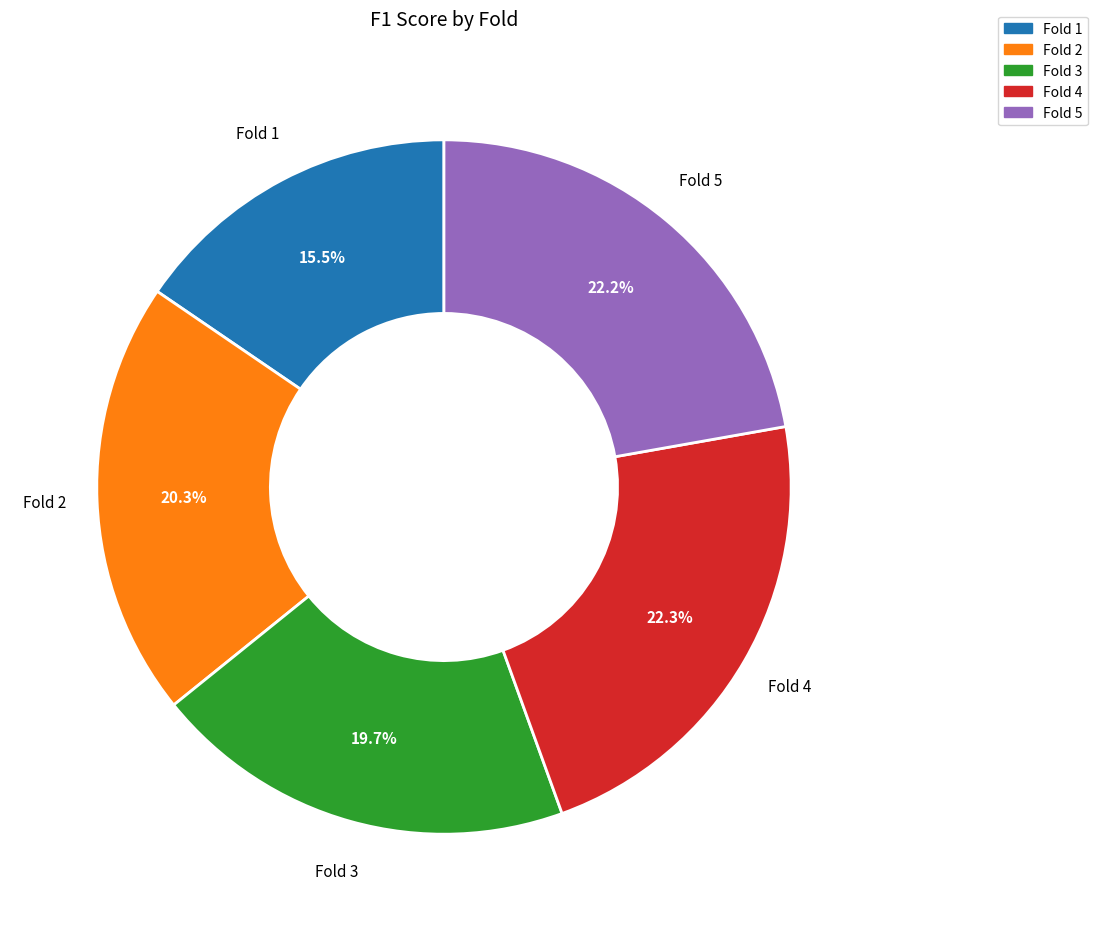

Does Fold 5 represent more than half of the total?

No